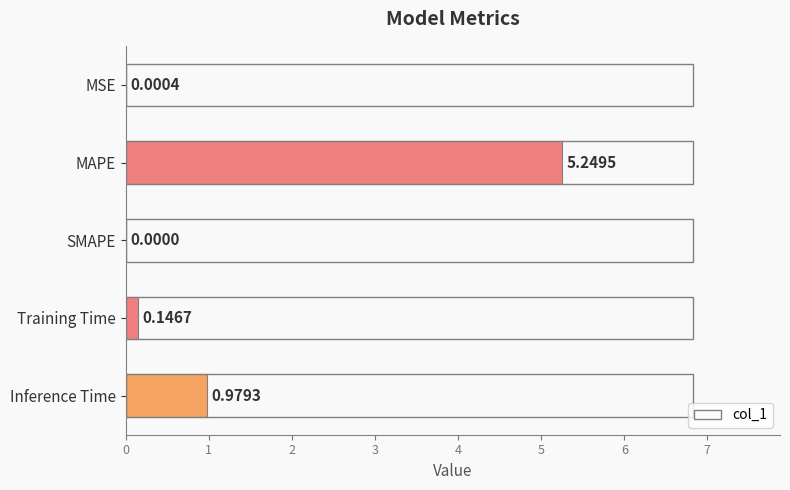

Between Training Time and Inference Time, which is larger?

Inference Time